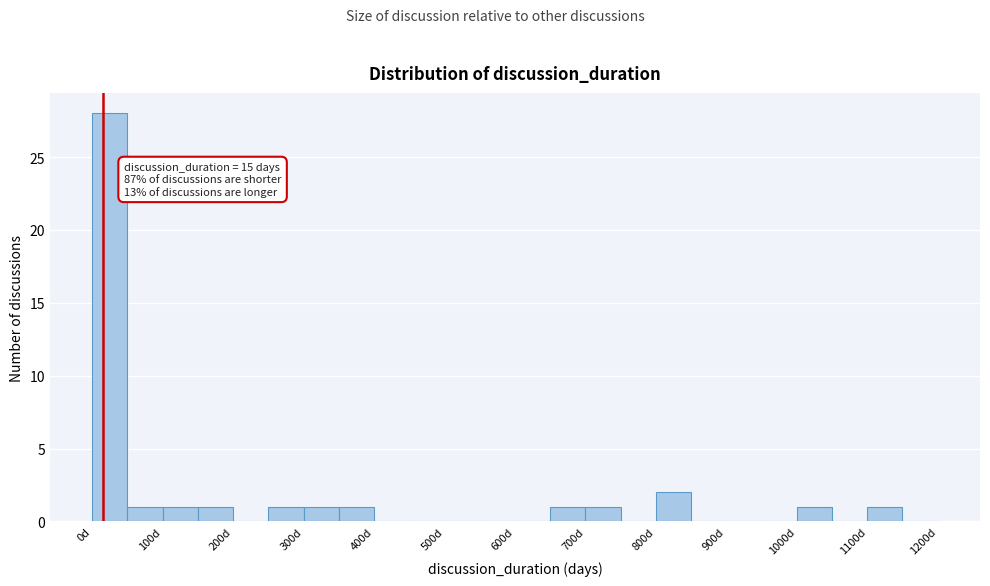

Which range on the x-axis has the tallest bar?

0 to 50